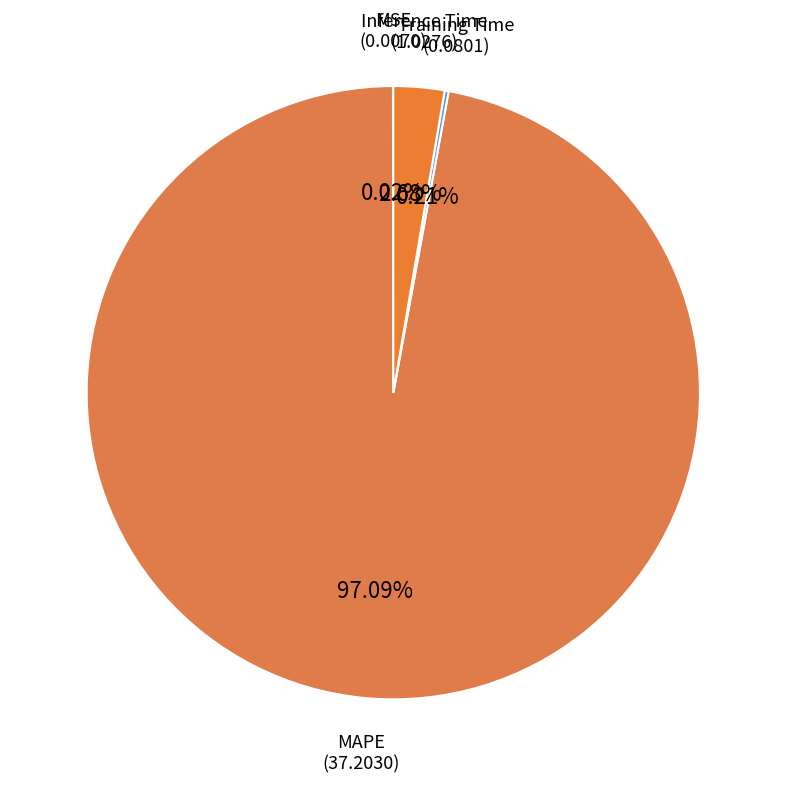

Is MAPE the majority of the pie?

Yes